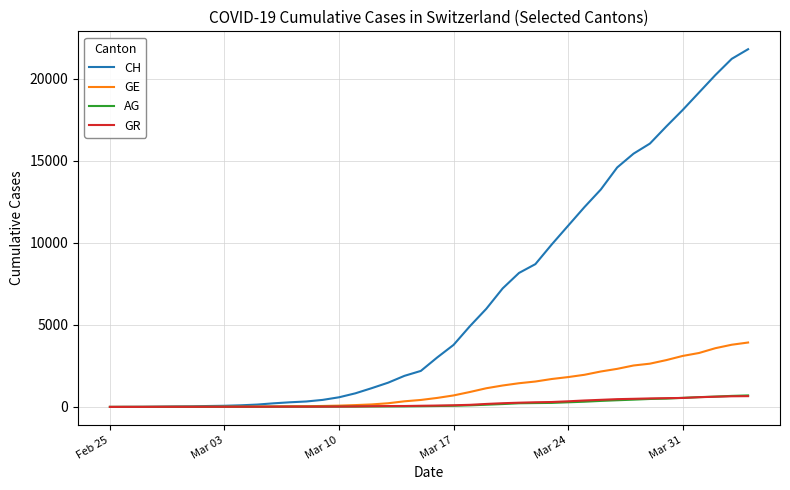

Which series has the largest total across all categories?

CH